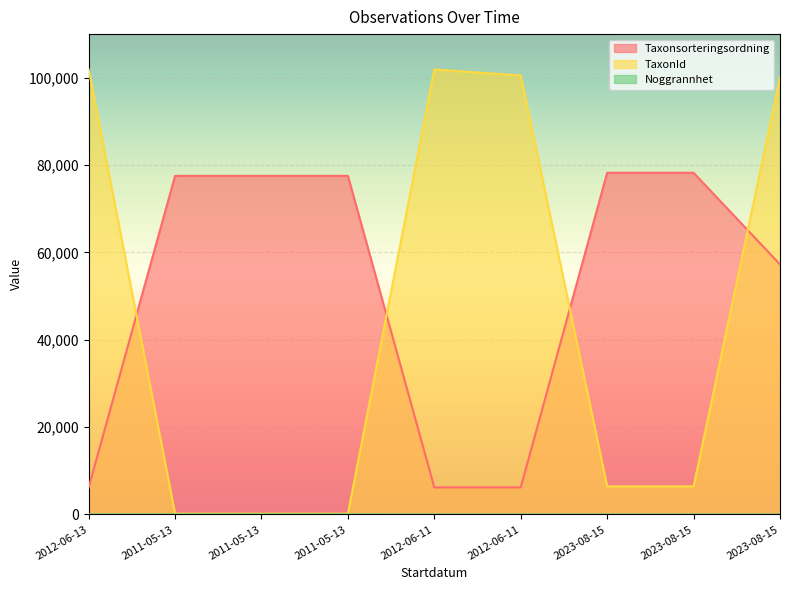

What is the minimum value shown in the chart?

10